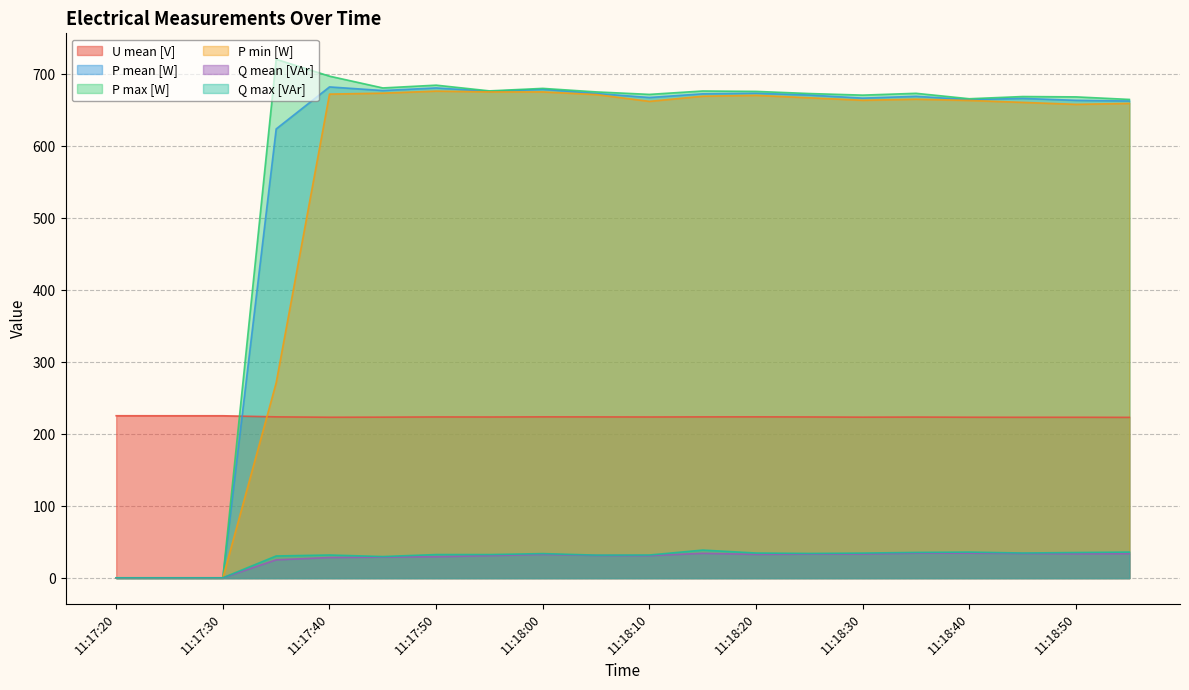

Reading left to right, extract all data points from this chart.

U mean [V]: 225.6	225.6	225.6	224.1	223.6	223.7	224.0	223.9	224.1	224.0	223.9	224.1	224.1	223.9	223.7	223.8	223.6	223.5	223.5	223.4
P mean [W]: 0.2	0.2	0.2	624.2	682.6	677.5	681.2	676.4	679.2	673.5	667.9	673.0	673.8	671.3	667.0	669.5	664.9	666.6	663.9	663.0
P max [W]: 0.2	0.2	0.2	721.0	697.5	681.2	685.0	677.1	680.5	675.7	672.2	676.9	676.4	673.4	671.2	673.7	666.1	669.2	668.7	665.2
P min [W]: 0.2	0.2	0.2	271.5	672.6	673.9	676.8	675.7	675.7	672.0	662.5	669.7	670.9	667.5	664.0	665.5	663.8	661.1	658.3	659.7
Q mean [VAr]: 0.4	0.4	0.4	25.4	28.6	29.2	29.7	31.2	33.0	31.6	31.2	34.5	33.0	33.4	33.4	34.7	34.7	34.2	33.7	34.0
Q max [VAr]: 0.5	0.5	0.5	30.8	32.1	30.0	32.7	32.7	34.1	31.9	32.1	39.0	34.9	34.3	34.8	35.7	36.2	34.9	35.6	36.2